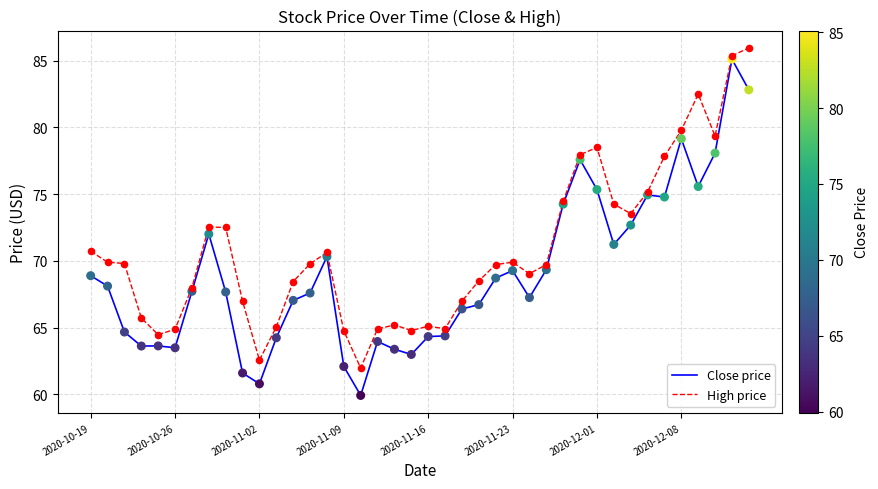

Rank the series by their average value, from lowest to highest.

Close price, High price